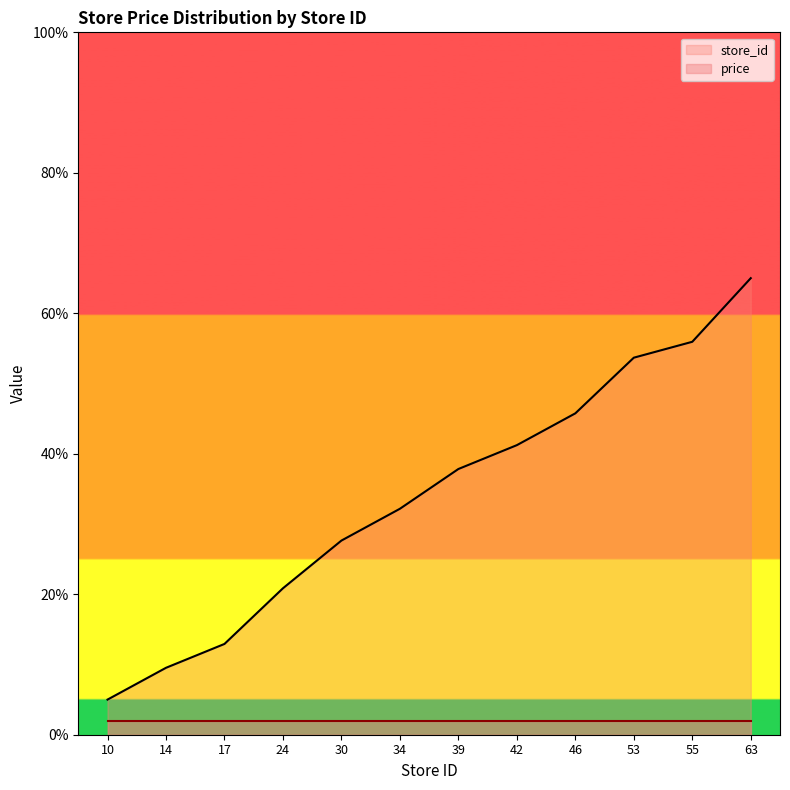

Reading right to left, extract all data points from this chart.

65.0	55.9	53.7	45.8	41.2	37.8	32.2	27.6	20.8	12.9	9.5	5.0